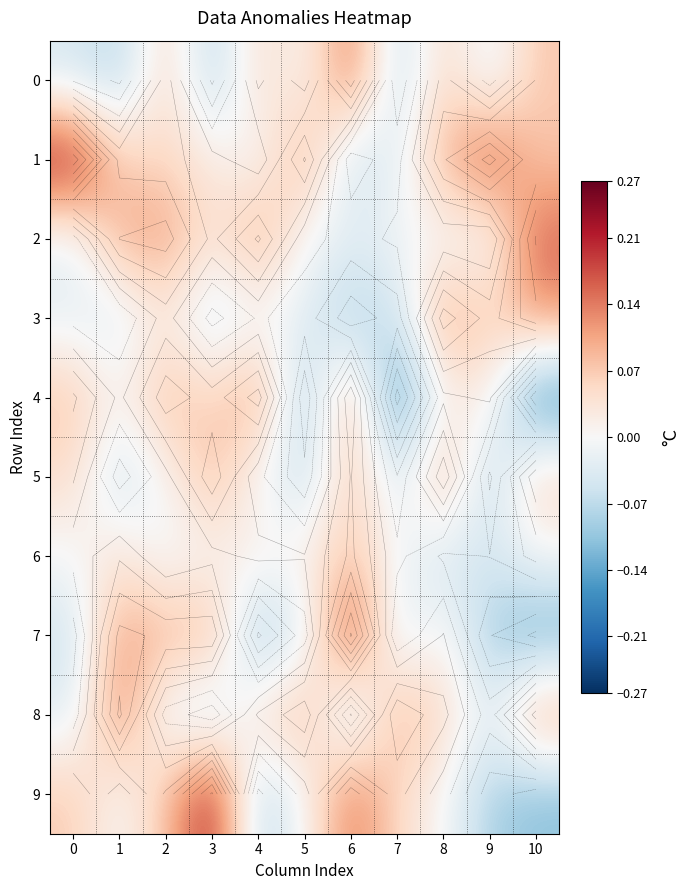

What is the sum of all 0 values?

0.1